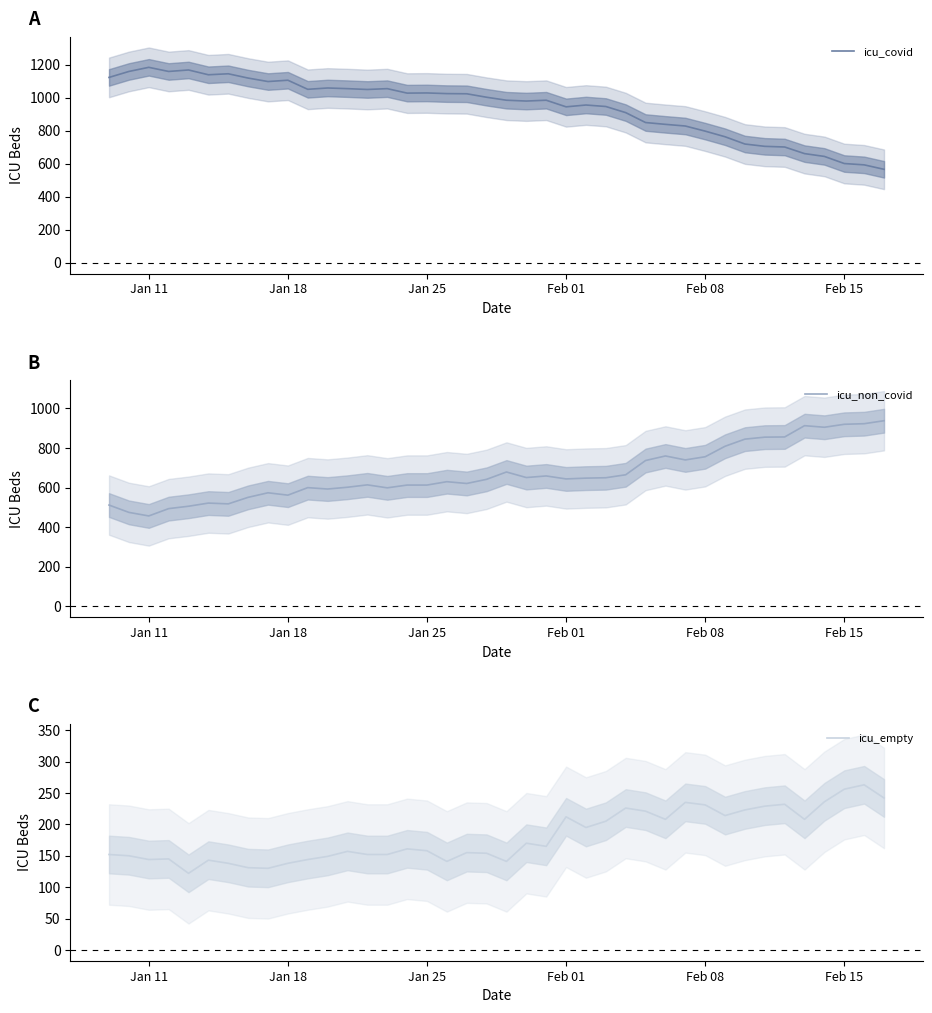

Rank the series by their average value, from highest to lowest.

icu_covid, icu_non_covid, icu_empty